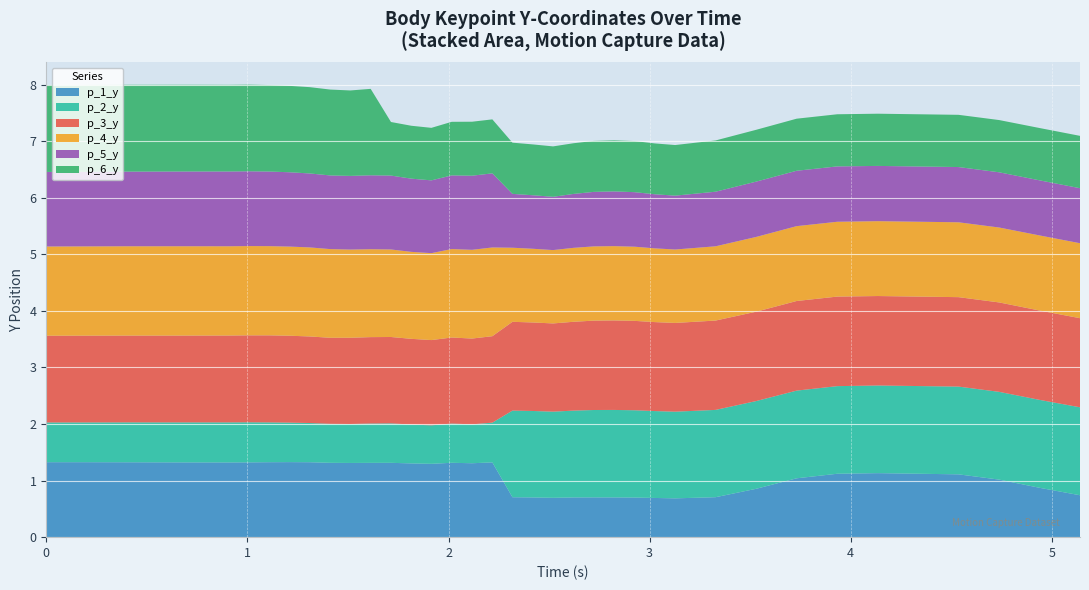

Reading right to left, what are all the values shown in this chart?

p_1_y: 38=0.7	37=0.9	36=1.0	35=1.1	34=1.1	33=1.1	32=1.0	31=0.9	30=0.7	29=0.7	28=0.7	27=0.7	26=0.7	25=0.7	24=0.7	23=0.7	22=0.7	21=0.7	20=1.3	19=1.3	18=1.3	17=1.3	16=1.3	15=1.3	14=1.3	13=1.3	12=1.3	11=1.3	10=1.3	9=1.3	8=1.3	7=1.3	6=1.3	5=1.3	4=1.3	3=1.3	2=1.3	1=1.3	0=1.3
p_2_y: 38=1.6	37=1.6	36=1.6	35=1.6	34=1.5	33=1.5	32=1.6	31=1.6	30=1.5	29=1.5	28=1.5	27=1.5	26=1.5	25=1.5	24=1.5	23=1.5	22=1.5	21=1.5	20=0.7	19=0.7	18=0.7	17=0.7	16=0.7	15=0.7	14=0.7	13=0.7	12=0.7	11=0.7	10=0.7	9=0.7	8=0.7	7=0.7	6=0.7	5=0.7	4=0.7	3=0.7	2=0.7	1=0.7	0=0.7
p_3_y: 38=1.6	37=1.6	36=1.6	35=1.6	34=1.6	33=1.6	32=1.6	31=1.6	30=1.6	29=1.6	28=1.6	27=1.6	26=1.6	25=1.6	24=1.6	23=1.6	22=1.6	21=1.6	20=1.5	19=1.5	18=1.5	17=1.5	16=1.5	15=1.5	14=1.5	13=1.5	12=1.5	11=1.5	10=1.5	9=1.5	8=1.5	7=1.5	6=1.5	5=1.5	4=1.5	3=1.5	2=1.5	1=1.5	0=1.5
p_4_y: 38=1.3	37=1.3	36=1.3	35=1.3	34=1.3	33=1.3	32=1.3	31=1.3	30=1.3	29=1.3	28=1.3	27=1.3	26=1.3	25=1.3	24=1.3	23=1.3	22=1.3	21=1.3	20=1.6	19=1.6	18=1.6	17=1.5	16=1.5	15=1.5	14=1.6	13=1.6	12=1.6	11=1.6	10=1.6	9=1.6	8=1.6	7=1.6	6=1.6	5=1.6	4=1.6	3=1.6	2=1.6	1=1.6	0=1.6
p_5_y: 38=1.0	37=1.0	36=1.0	35=1.0	34=1.0	33=1.0	32=1.0	31=1.0	30=1.0	29=1.0	28=1.0	27=1.0	26=1.0	25=1.0	24=1.0	23=0.9	22=0.9	21=1.0	20=1.3	19=1.3	18=1.3	17=1.3	16=1.3	15=1.3	14=1.3	13=1.3	12=1.3	11=1.3	10=1.3	9=1.3	8=1.3	7=1.3	6=1.3	5=1.3	4=1.3	3=1.3	2=1.3	1=1.3	0=1.3
p_6_y: 38=0.9	37=0.9	36=0.9	35=0.9	34=0.9	33=0.9	32=0.9	31=0.9	30=0.9	29=0.9	28=0.9	27=0.9	26=0.9	25=0.9	24=0.9	23=0.9	22=0.9	21=0.9	20=1.0	19=1.0	18=0.9	17=0.9	16=0.9	15=0.9	14=1.5	13=1.5	12=1.5	11=1.5	10=1.5	9=1.5	8=1.5	7=1.5	6=1.5	5=1.5	4=1.5	3=1.5	2=1.5	1=1.5	0=1.5